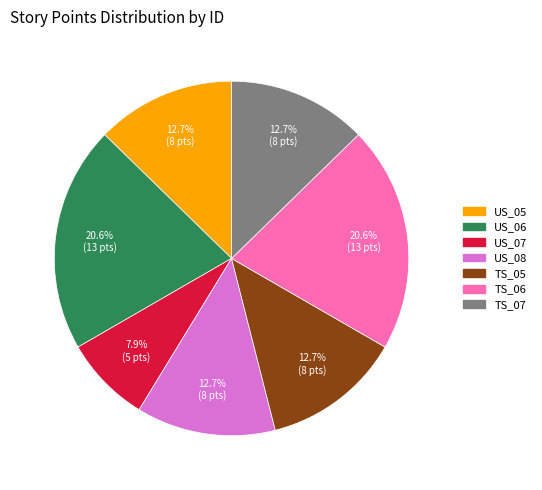

What percentage is the US_05 slice, to the nearest percent?

13%